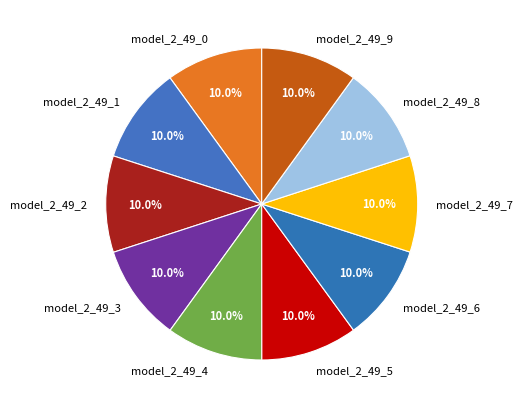

To the nearest percent, what is the combined percentage of model_2_49_5 and model_2_49_6?

20%